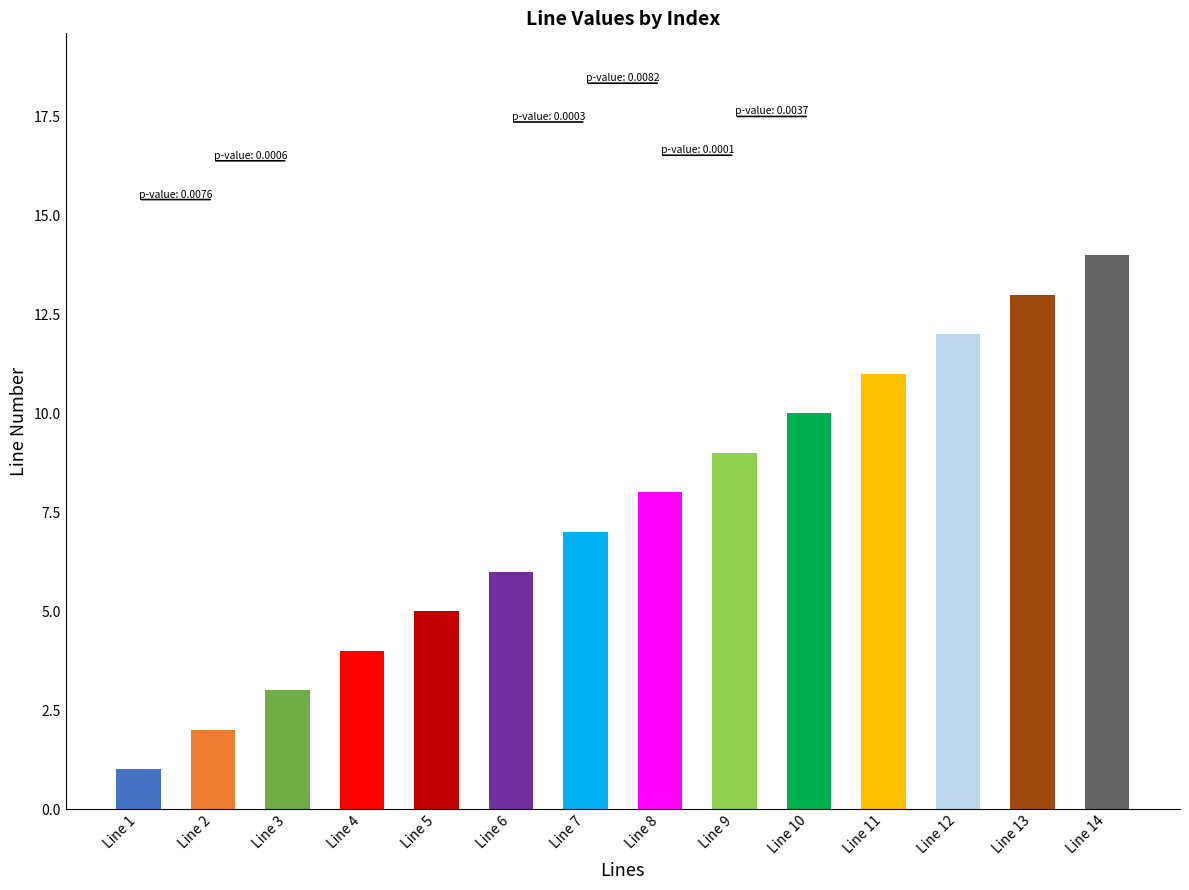

Read the value at Line 12, to the nearest 5.

10